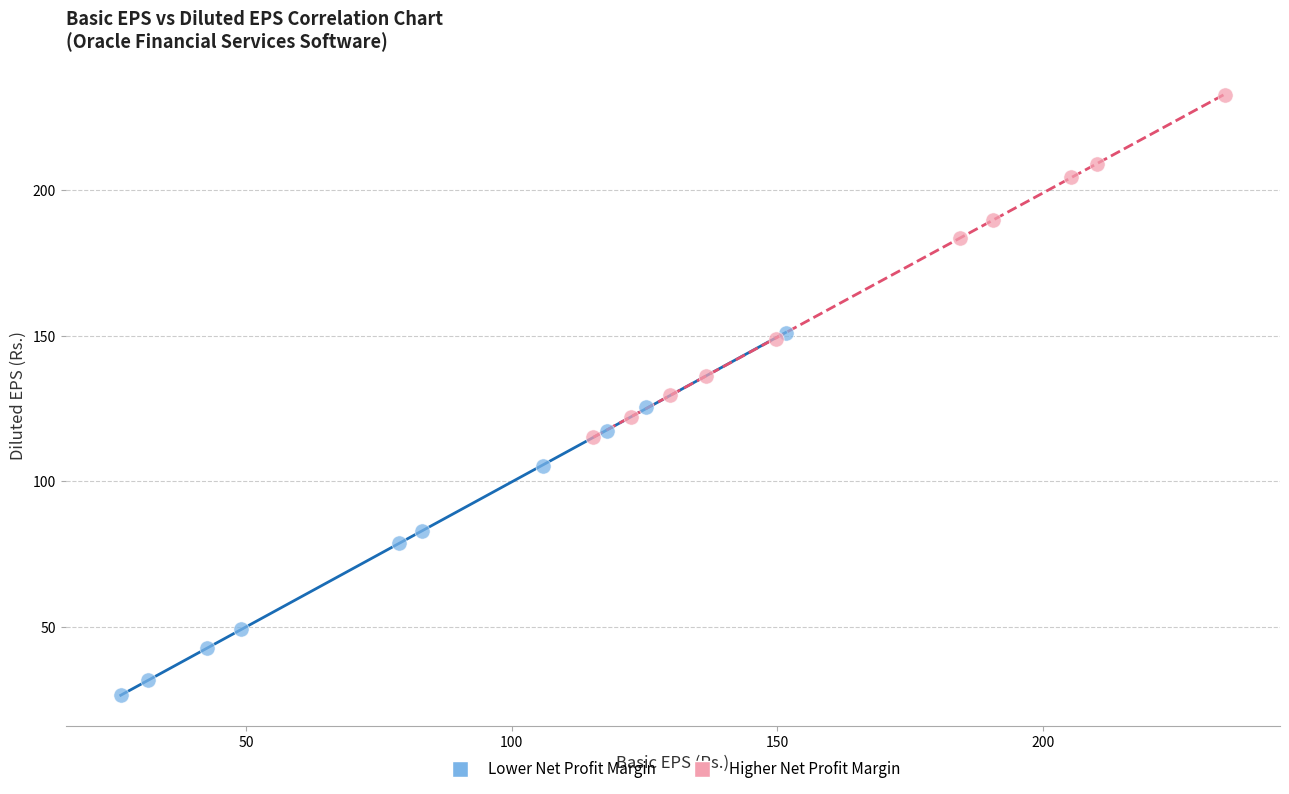

Which series contains the lowest Y value?

Lower Net Profit Margin